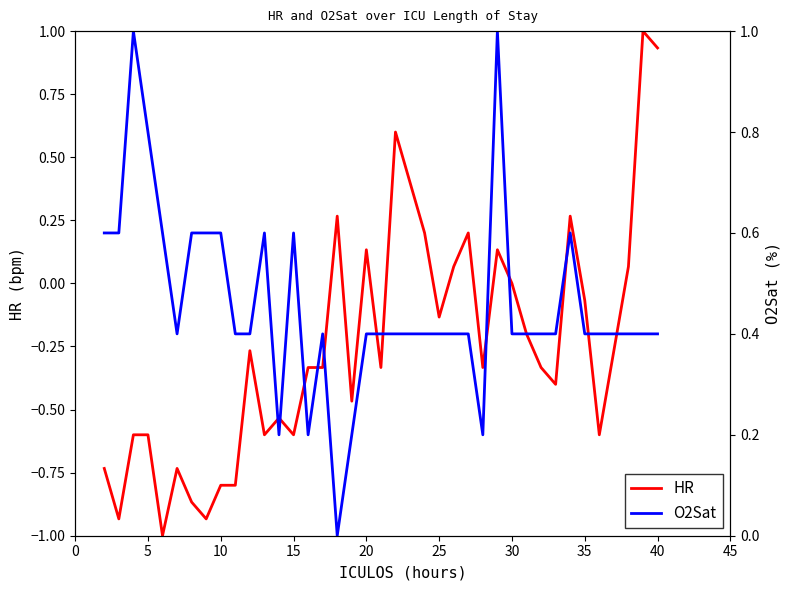

What is the maximum value for HR?

1.0